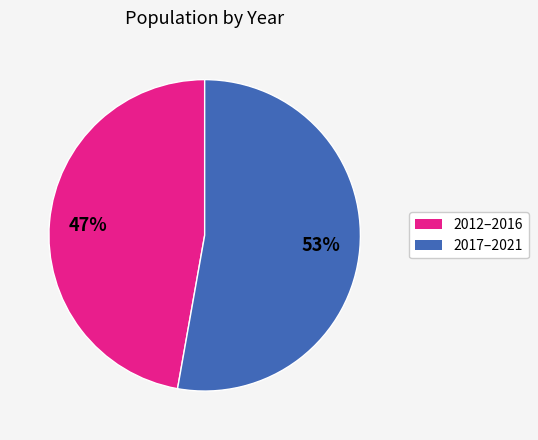

Is there any slice that represents more than half of the pie?

Yes